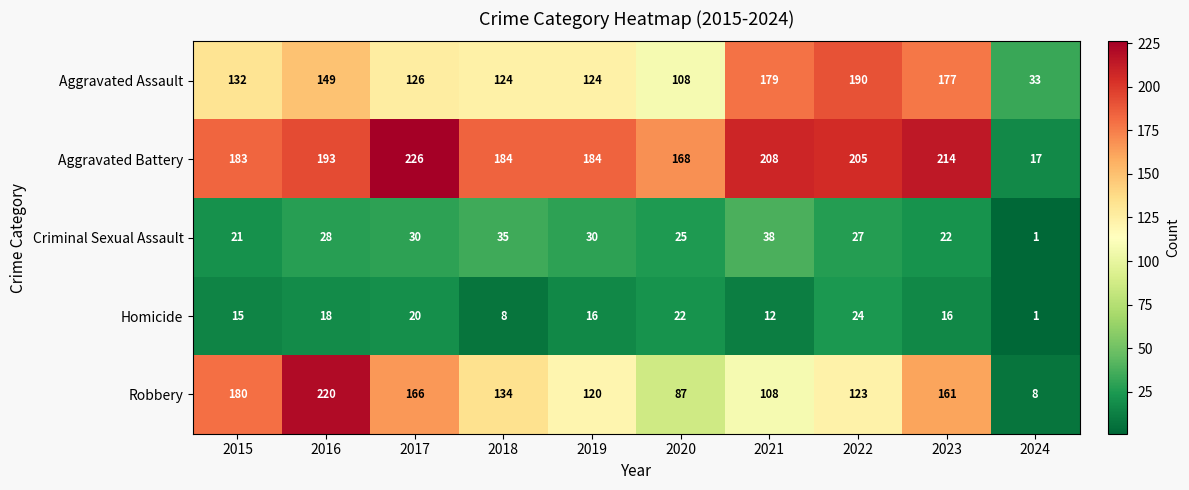

Which series changed the most between 2018 and 2023?

Aggravated Assault